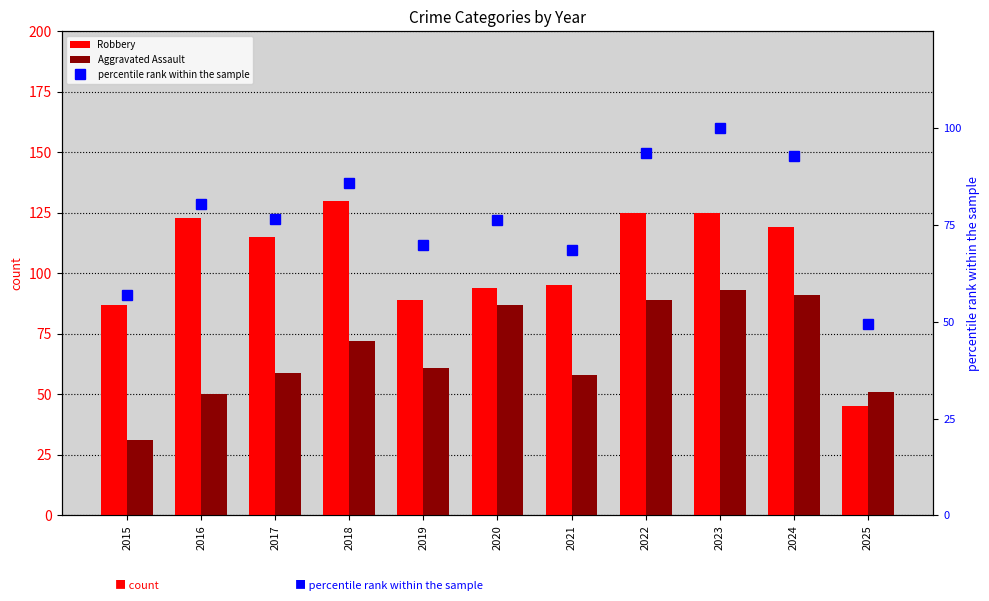

The Aggravated Assault series shows 69.9 at 2016. True or false?

False